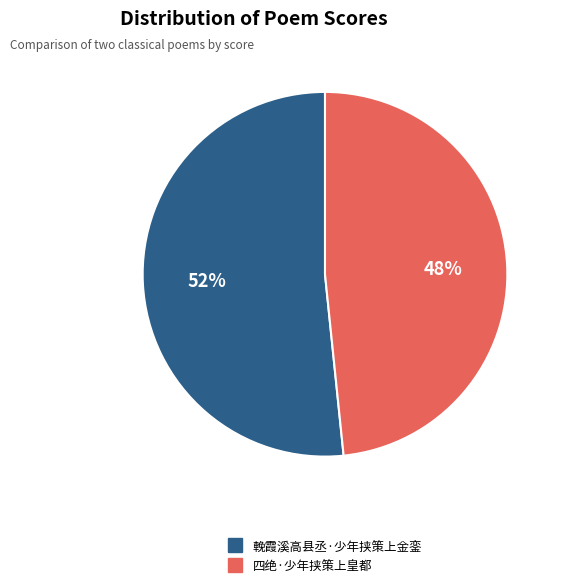

To the nearest percent, what portion does 四绝·少年挟策上皇都 represent?

48%